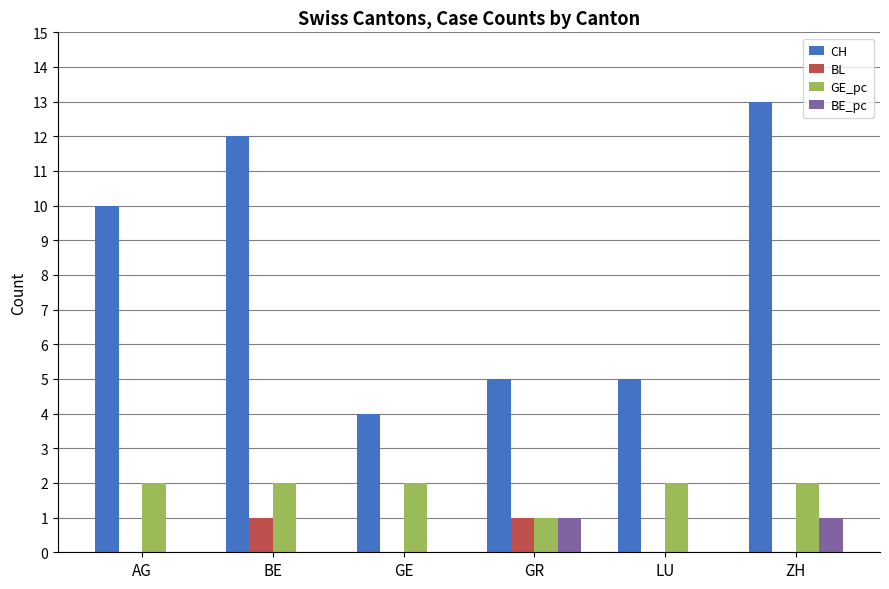

The BL series shows 0 at AG. True or false?

True